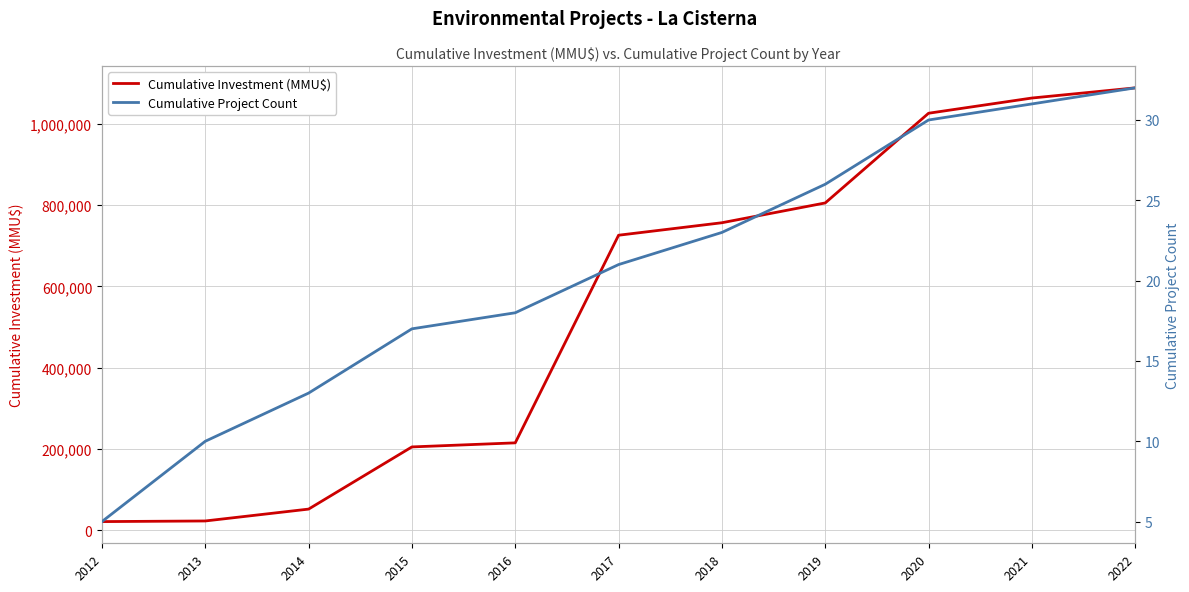

At which category is the sum across all series the highest?

2022